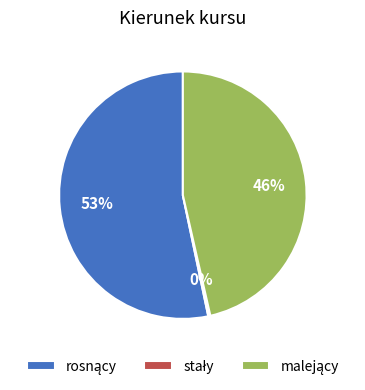

To the nearest percent, what is the average slice percentage?

33%